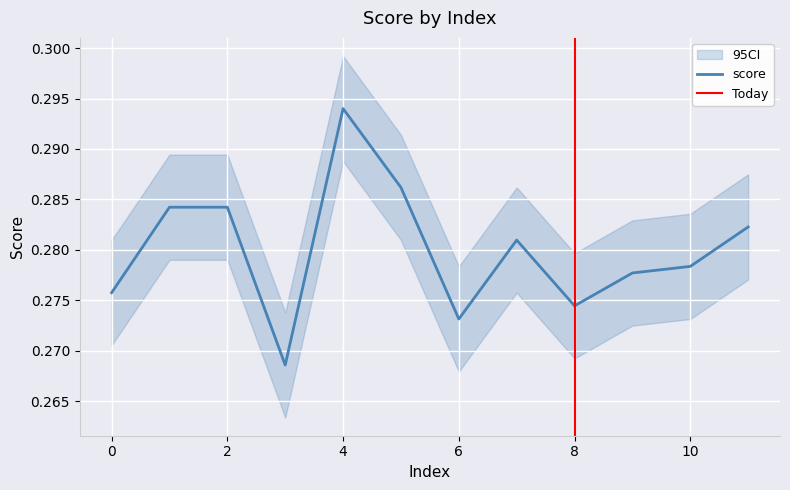

What is the maximum value shown in the chart?

0.3